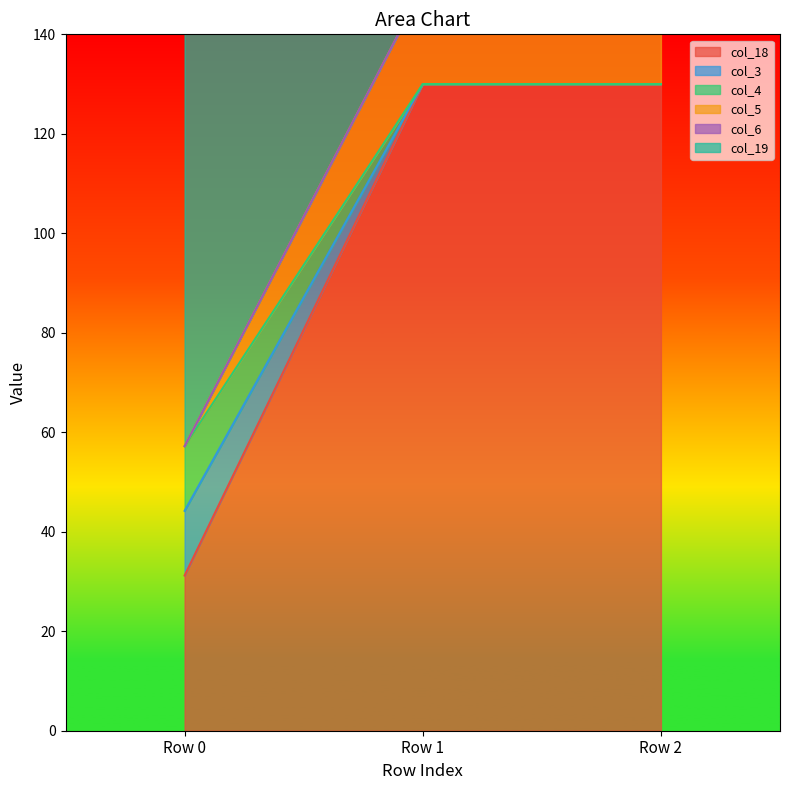

At how many categories does at least one series exceed 45?

3